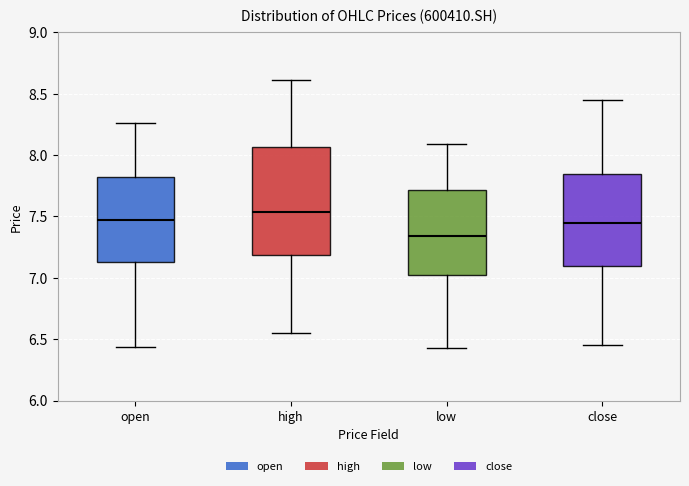

Which box is the tallest, from its lower edge to its upper edge?

high